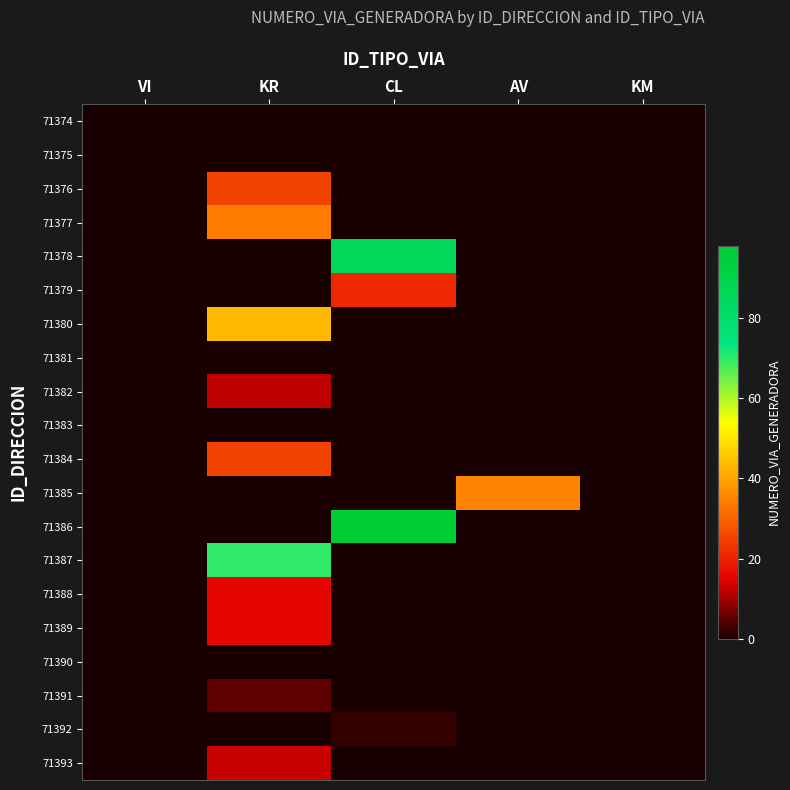

Between VI and KR, which is larger?

VI